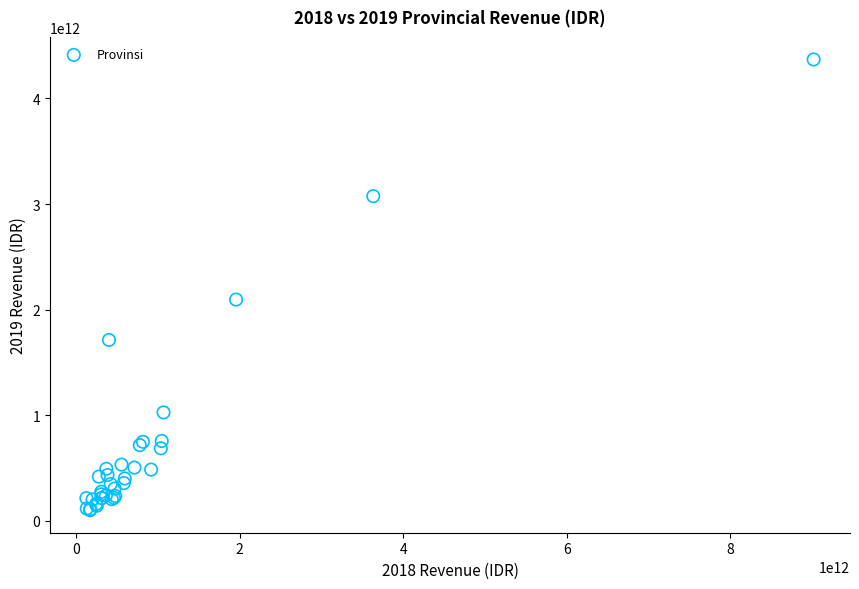

What Y value in the scatter plot is closest to 2235339280064?

2095635528030.2